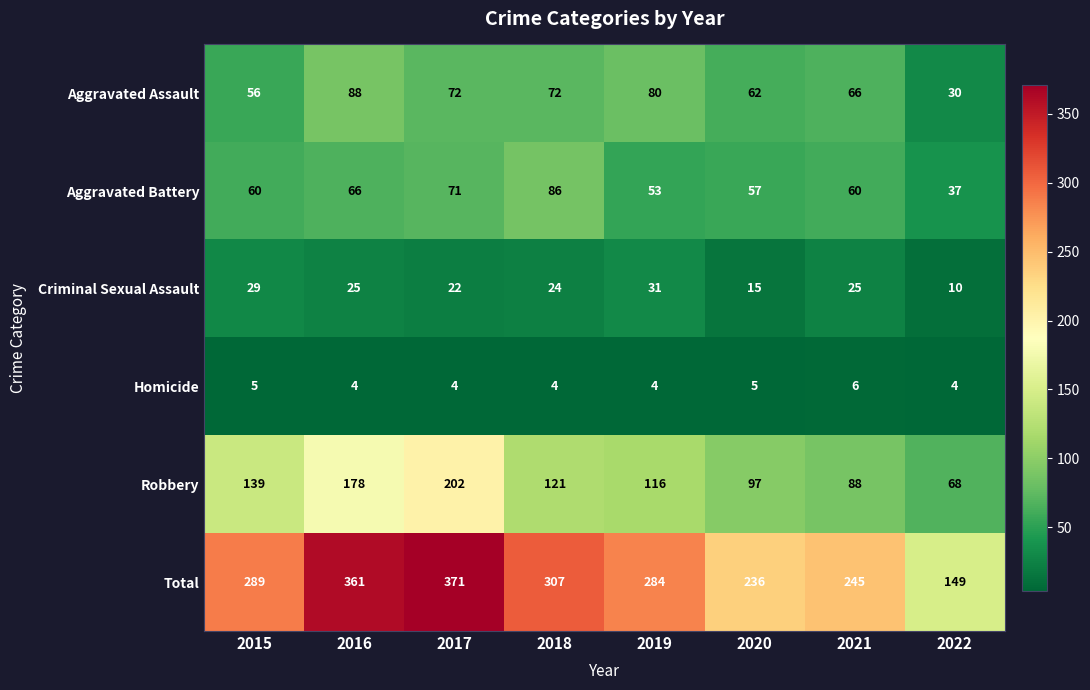

What is the difference between the Aggravated Assault values at 2020 and 2021?

4